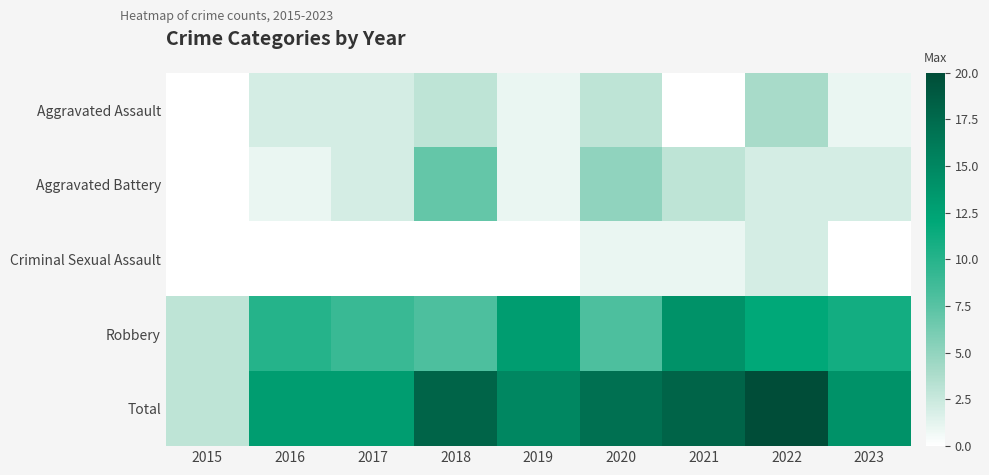

Which series has the largest range (max minus min)?

Total